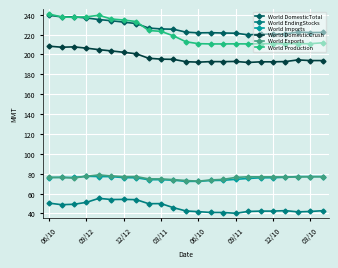

True or false: World DomesticTotal has more than 1 points higher than both neighbors.

True